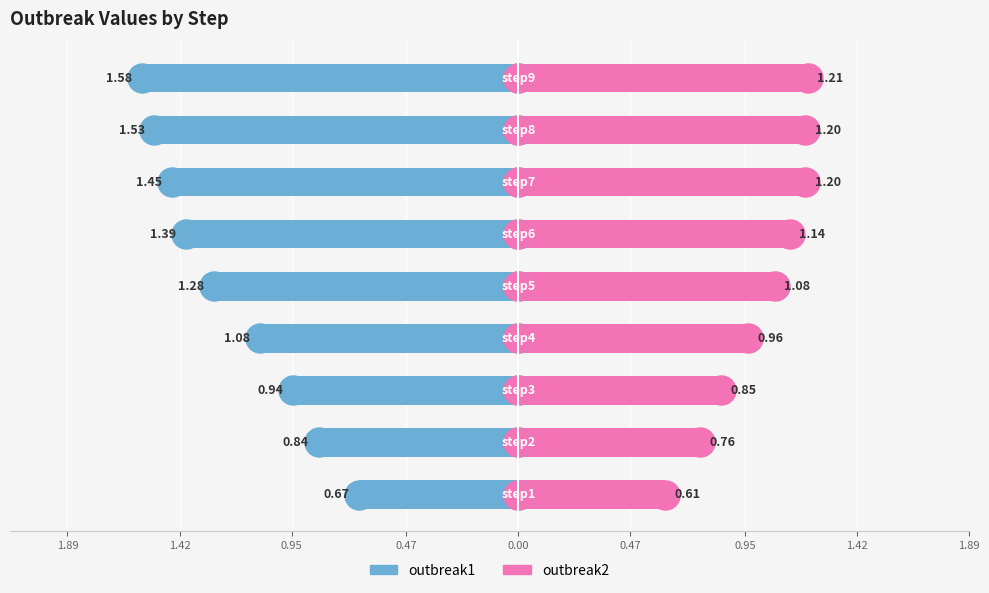

How many distinct data groups are displayed?

2